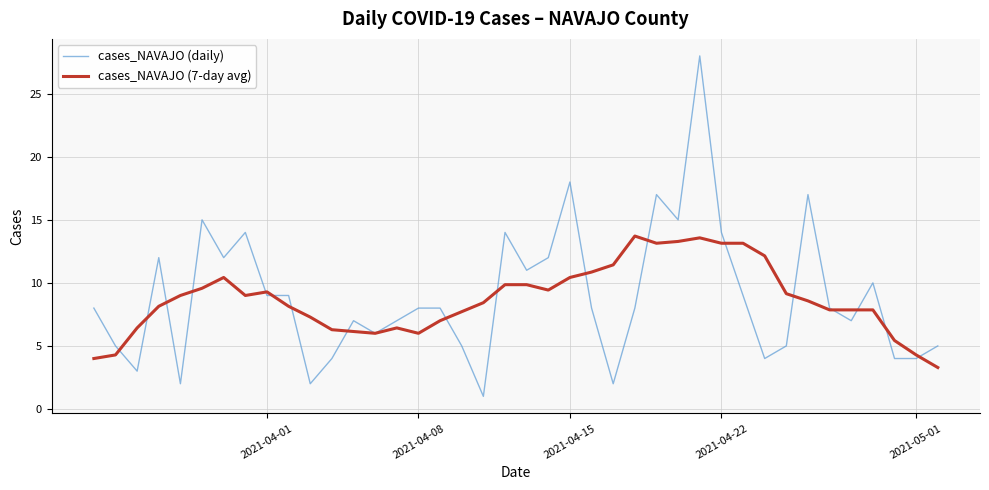

What is the lowest value of the cases_NAVAJO (7-day avg) series?

3.3